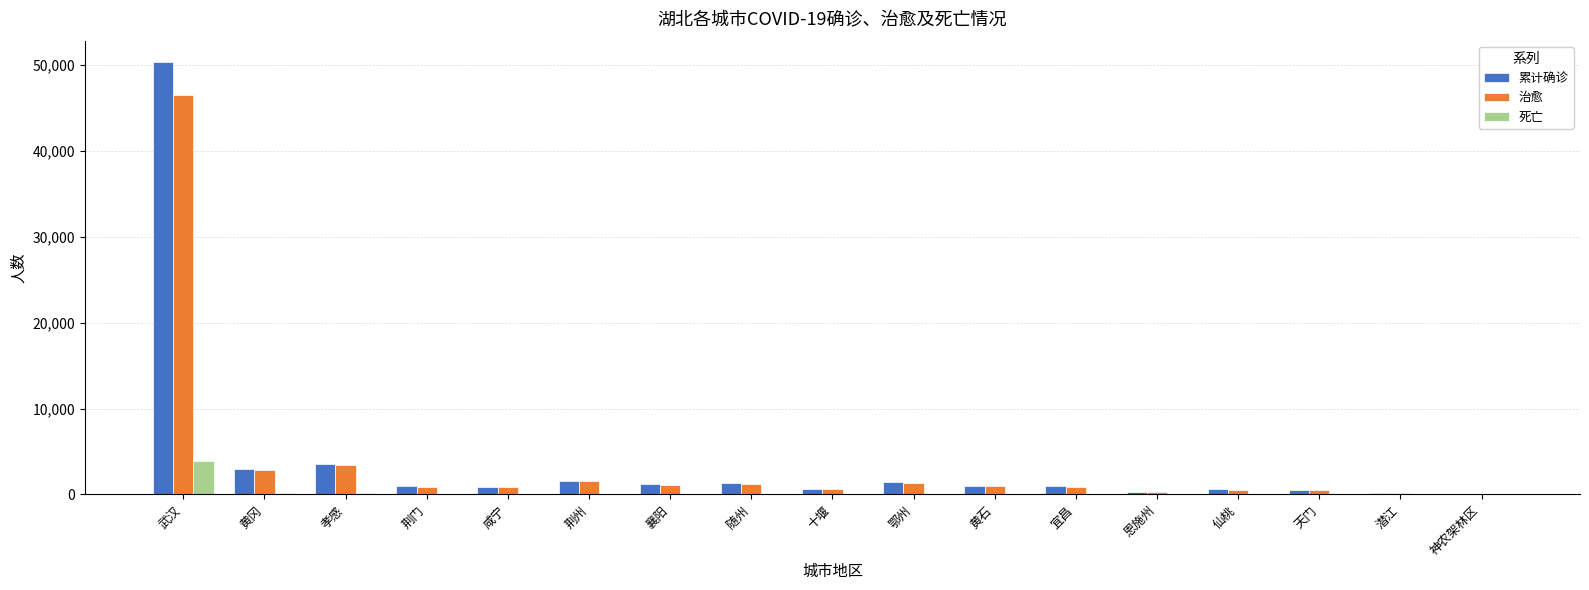

At which category is the sum across all series the highest?

武汉